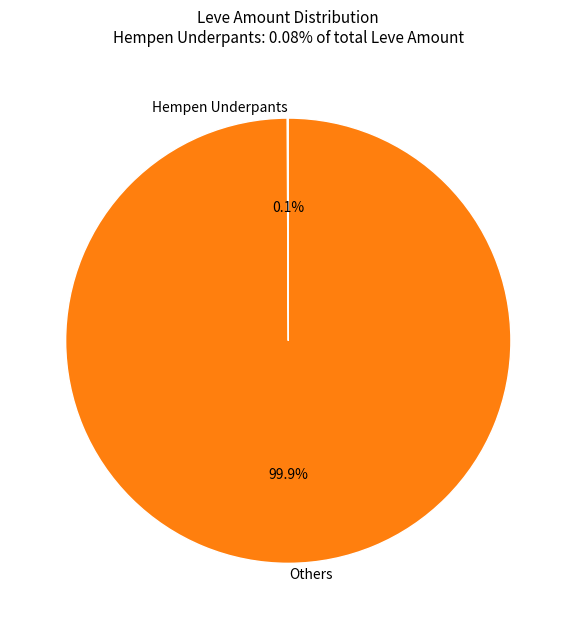

How much of the chart is everything except Others?

0.1%